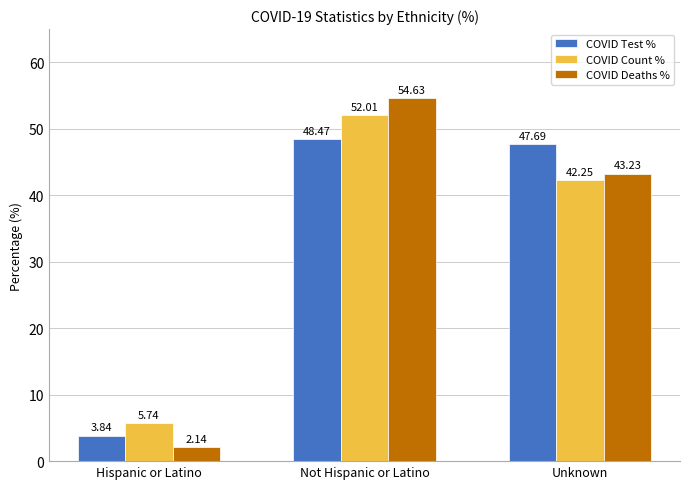

Which label corresponds to the smallest value in the chart?

Hispanic or Latino